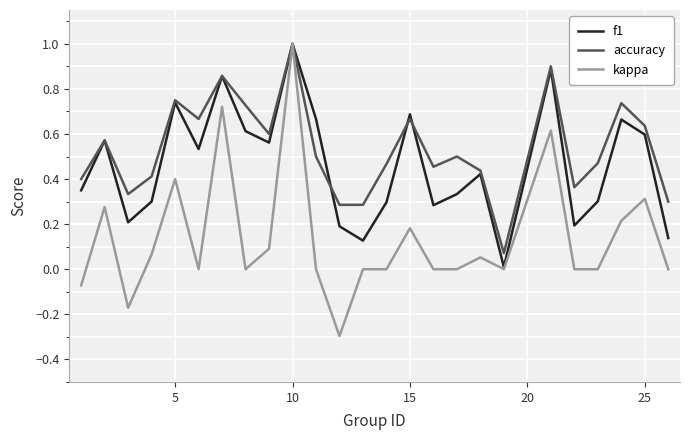

Which series ends up on top after the final intersection of accuracy and f1?

accuracy